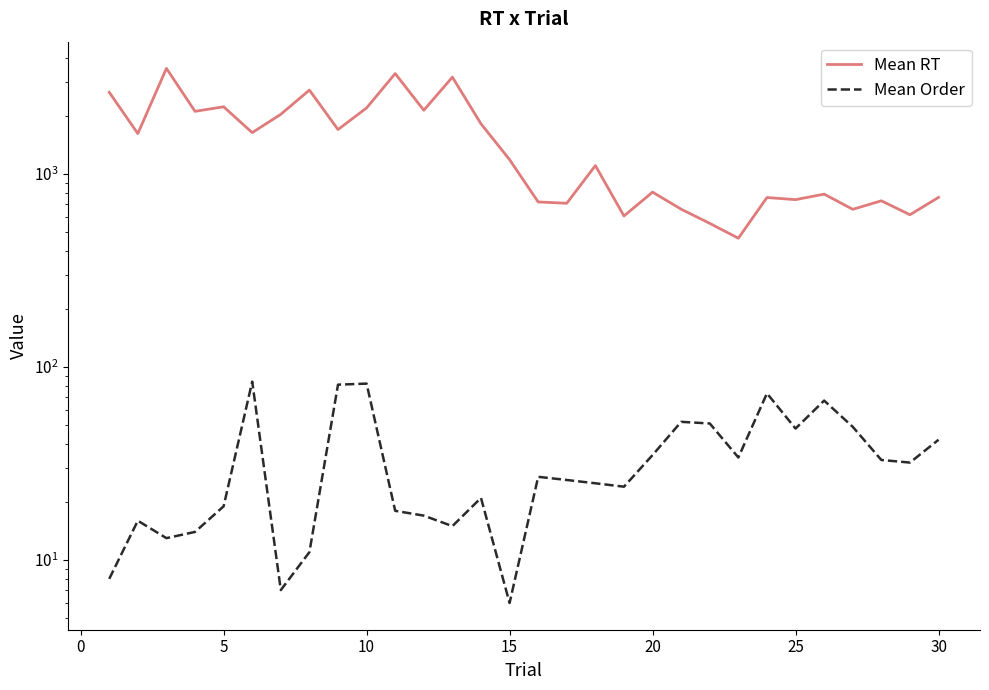

True or false: Mean Order has a value of 8 at 0.

False